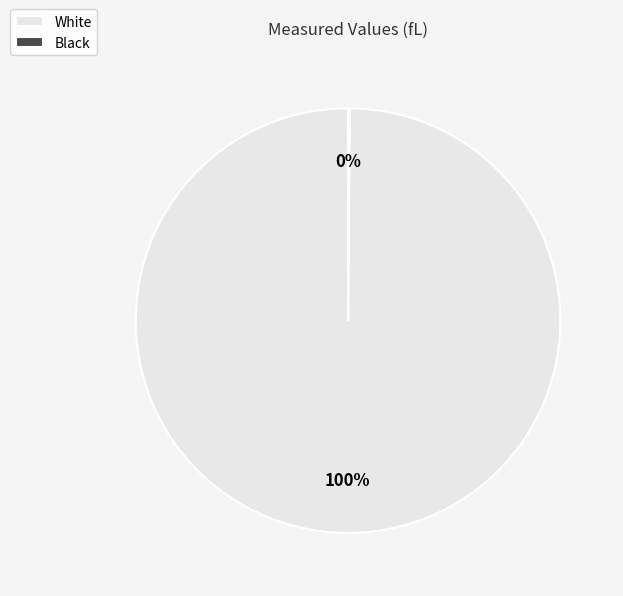

To the nearest percent, what is the average slice percentage?

50%